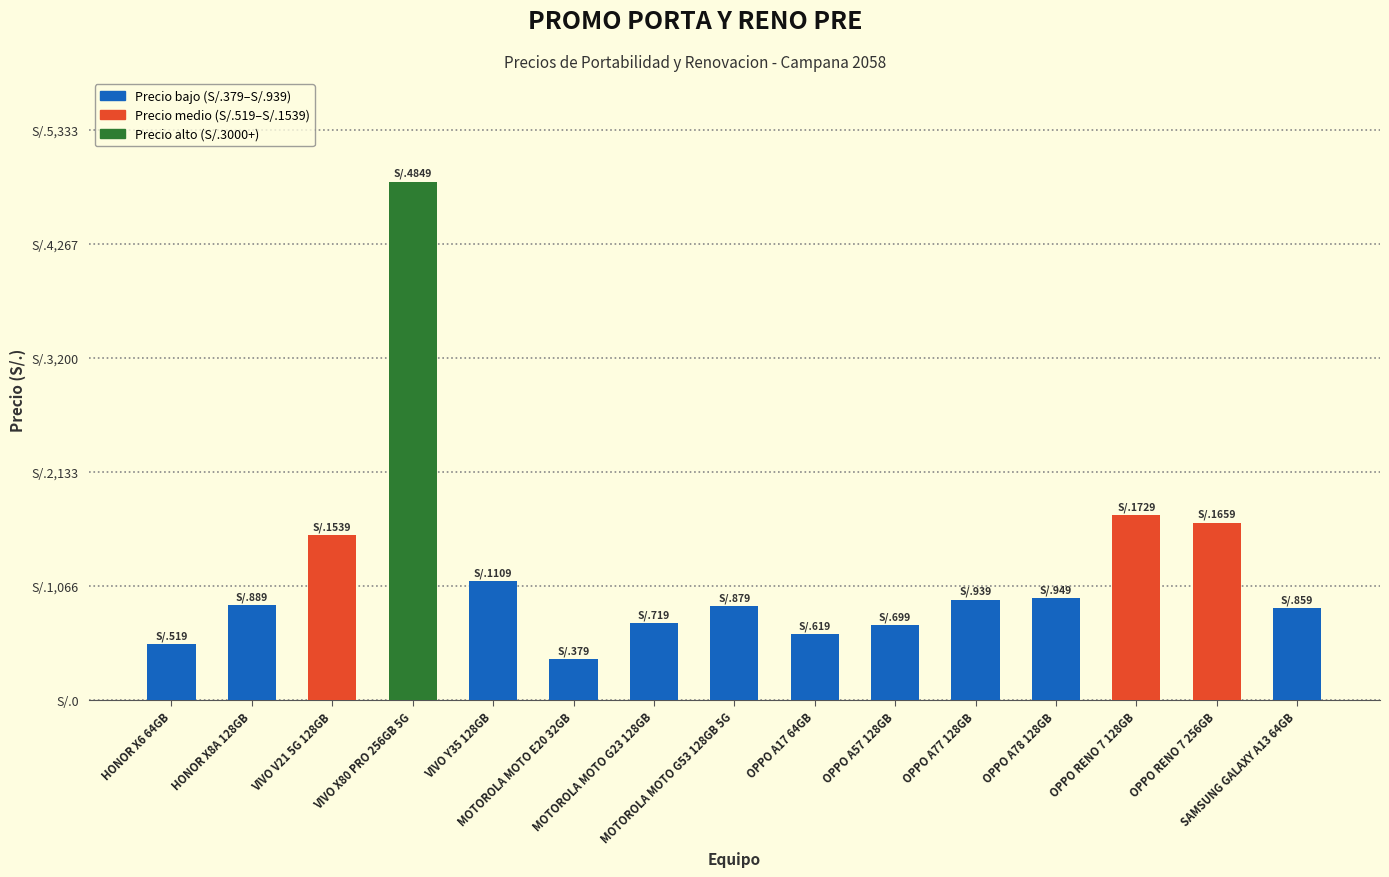

The chart shows a value of 859 at SAMSUNG GALAXY A13 64GB. True or false?

True